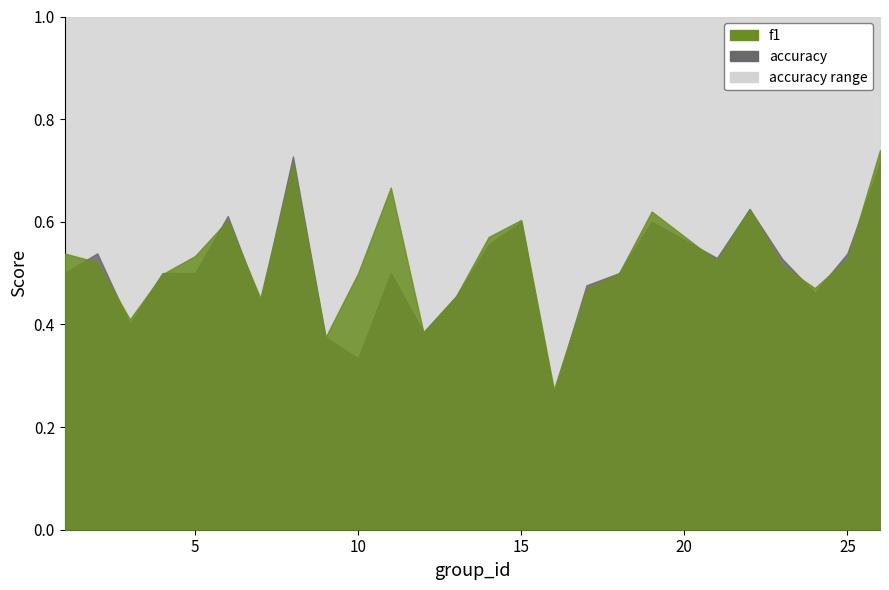

What is the value of the f1 point at the 8th from the left?

0.7